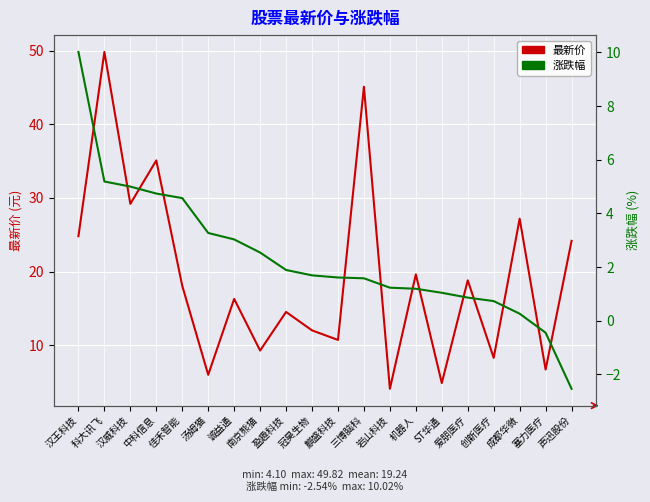

Where is the first local maximum for 最新价?

科大讯飞